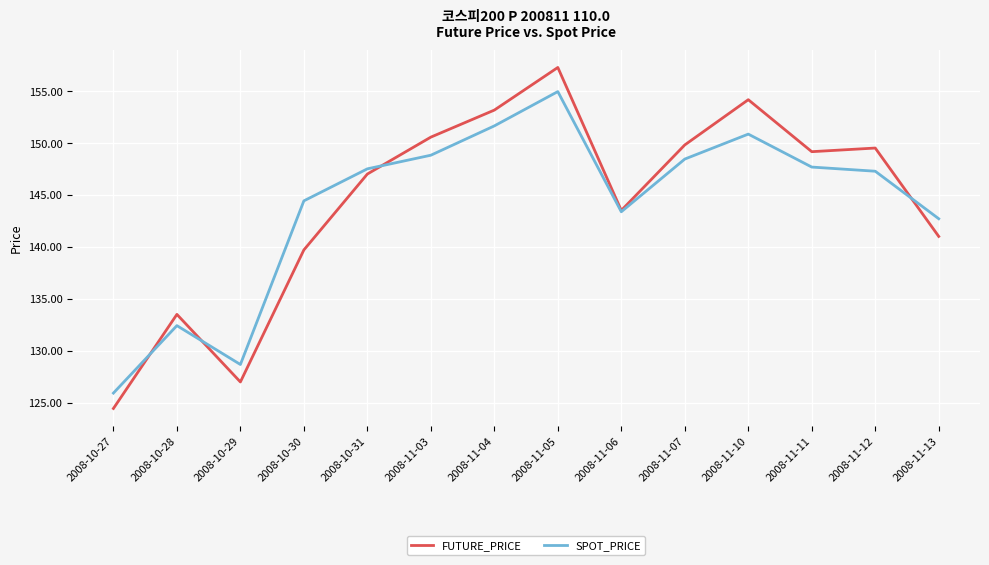

What is the total value across all series at 2008-11-12?

296.8